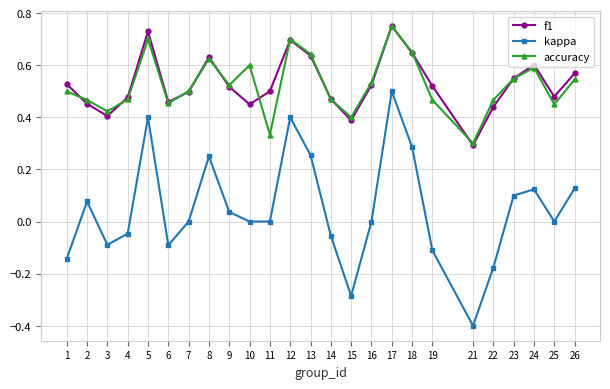

How many interior local peaks does the kappa series have?

6